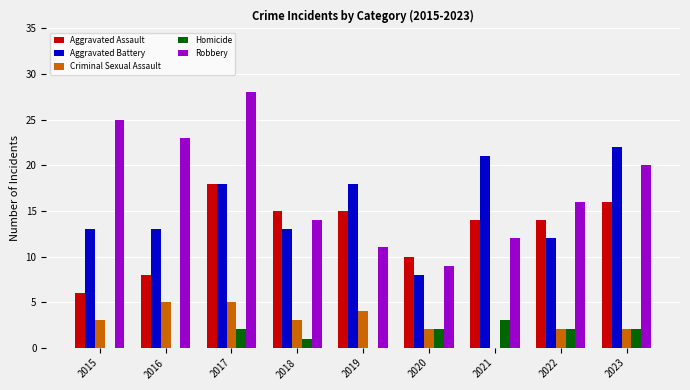

What is the total value across all series at 2022?

46